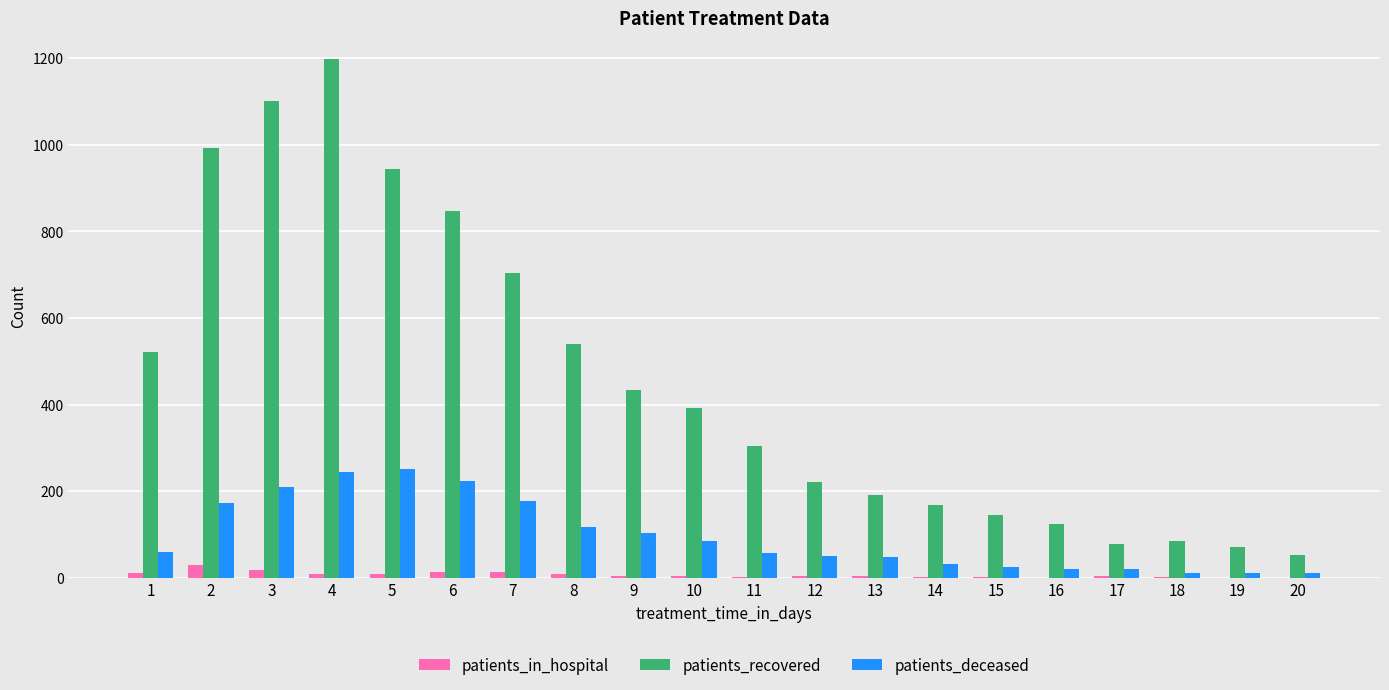

What is the greatest value displayed?

1199